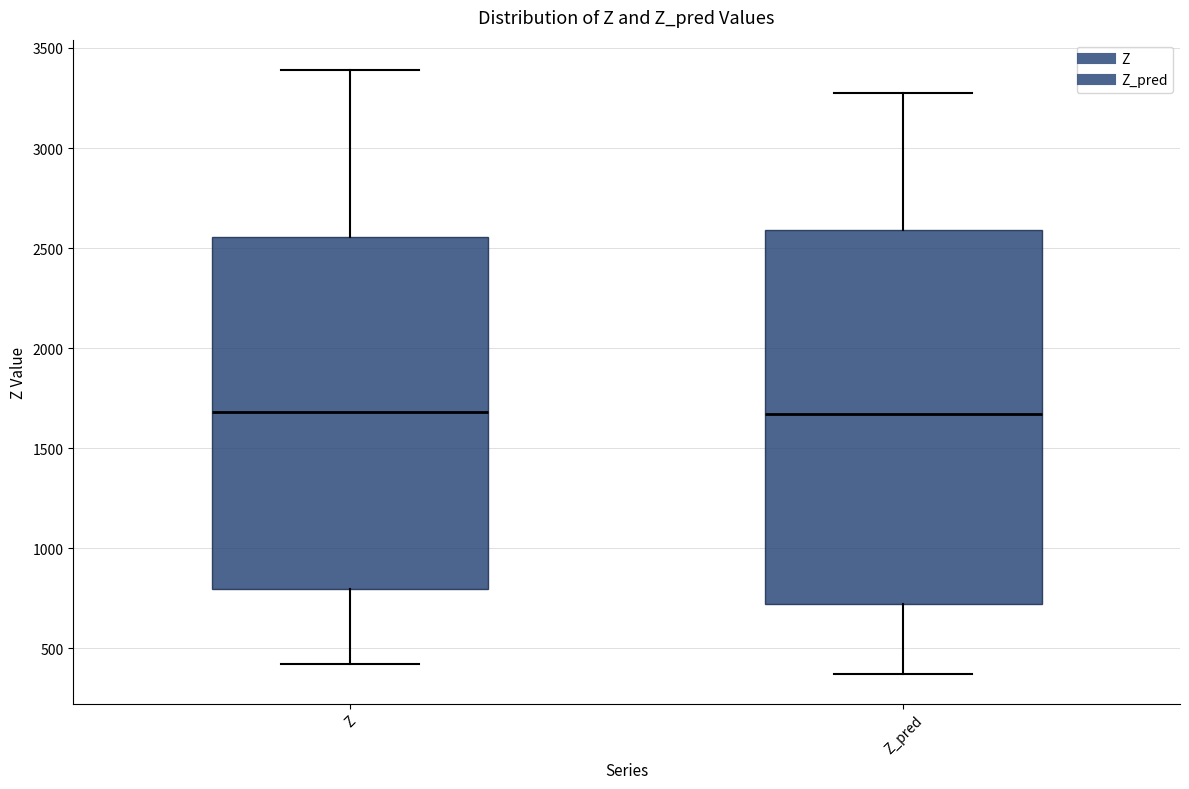

Reading left to right, transcribe this box plot: for each box, give where its median line is, the range the box spans, and where its two whiskers end, as read against the y-axis. The values are not printed on the chart, so give them approximately, as read against the axis.

Z: median 1700, box 800 to 2550, whiskers 400 to 3400
Z_pred: median 1650, box 700 to 2600, whiskers 350 to 3300